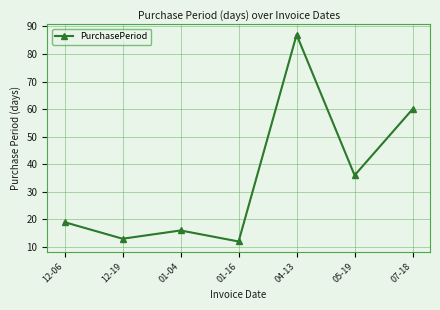

Reading left to right, transcribe all the data shown in this chart.

19	13	16	12	87	36	60